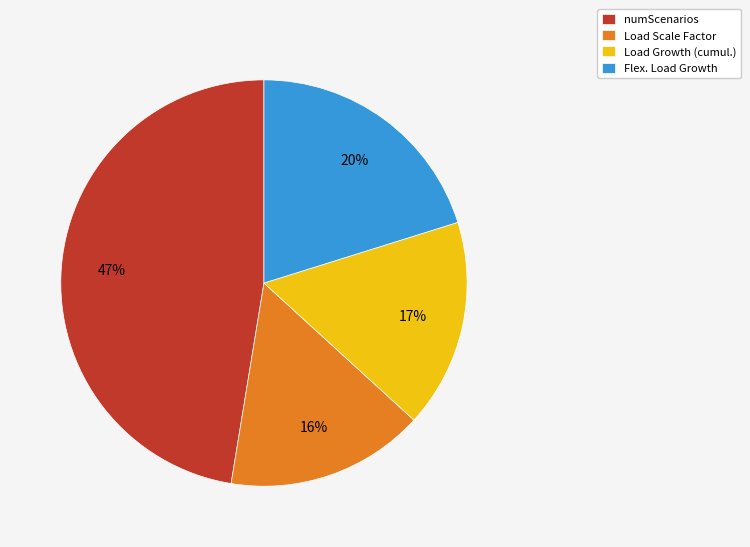

Does numScenarios account for over 50% of the chart?

No